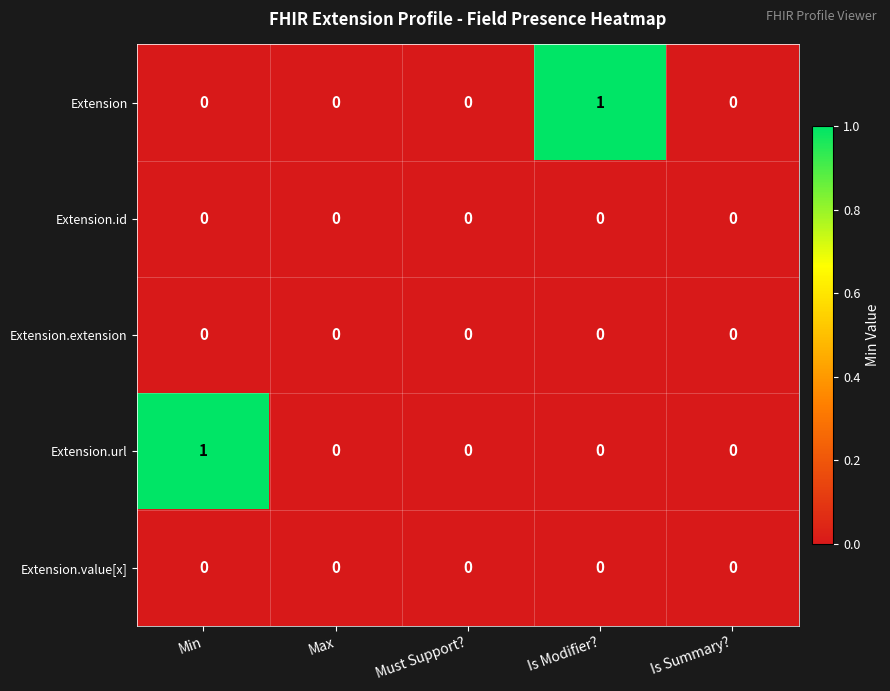

Reading left to right, extract all data points from this chart.

Extension: 0	0	0	1	0
Extension.id: 0	0	0	0	0
Extension.extension: 0	0	0	0	0
Extension.url: 1	0	0	0	0
Extension.value[x]: 0	0	0	0	0